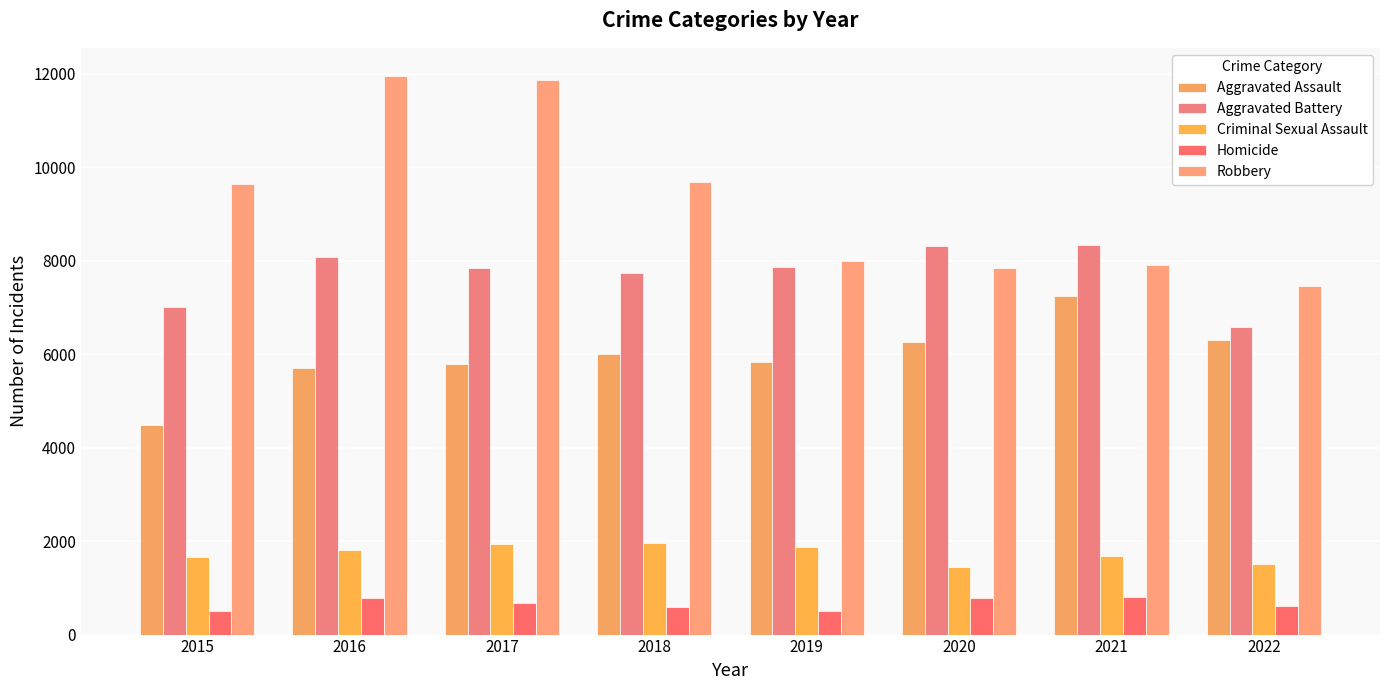

Reading right to left, transcribe all the data shown in this chart.

Aggravated Assault: 2022=6312	2021=7242	2020=6263	2019=5840	2018=6001	2017=5793	2016=5712	2015=4480
Aggravated Battery: 2022=6581	2021=8347	2020=8319	2019=7857	2018=7735	2017=7845	2016=8085	2015=7018
Criminal Sexual Assault: 2022=1509	2021=1674	2020=1446	2019=1870	2018=1969	2017=1938	2016=1815	2015=1662
Homicide: 2022=608	2021=803	2020=787	2019=498	2018=589	2017=672	2016=786	2015=496
Robbery: 2022=7455	2021=7919	2020=7856	2019=7994	2018=9679	2017=11880	2016=11960	2015=9638